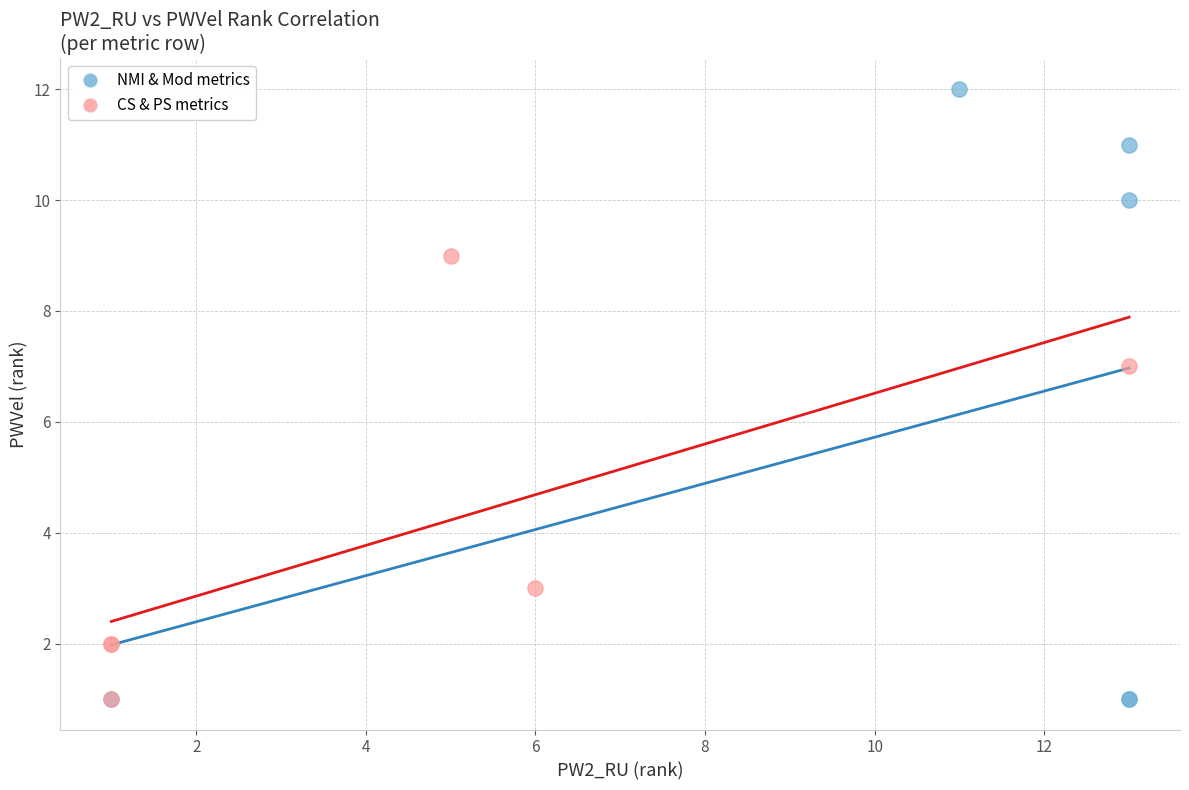

What are all the series names shown in the legend?

NMI & Mod metrics, CS & PS metrics